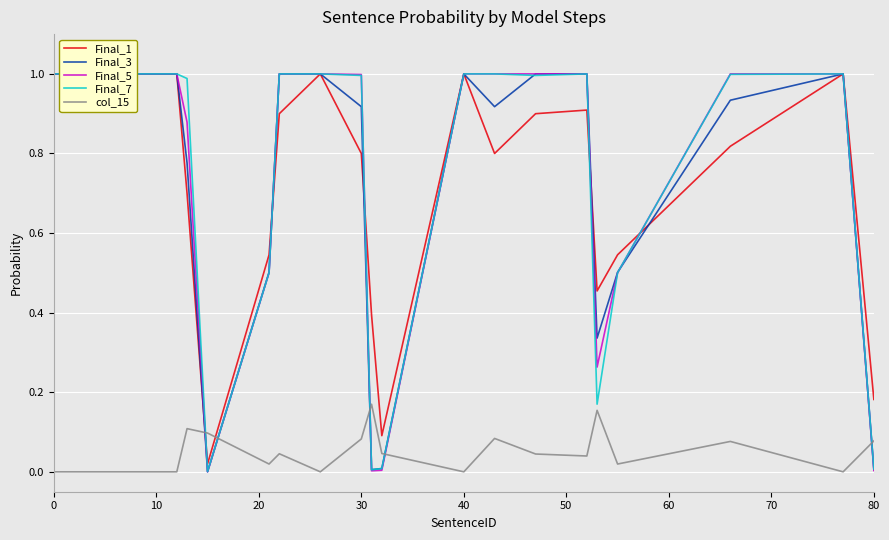

How many lines are shown in the chart?

5